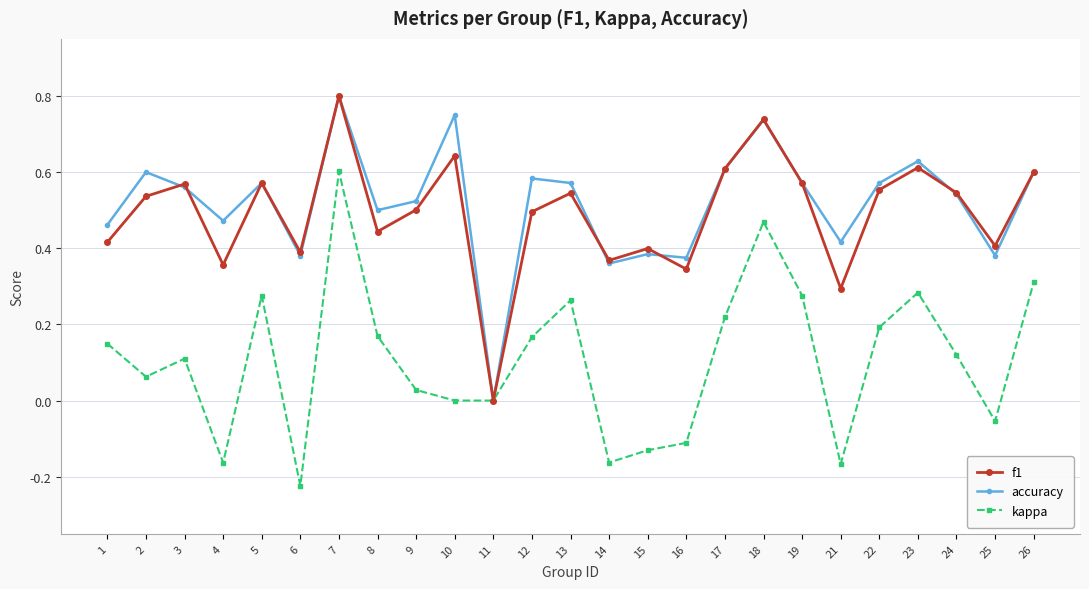

True or false: f1 has a value of 0.5 at 24.

True